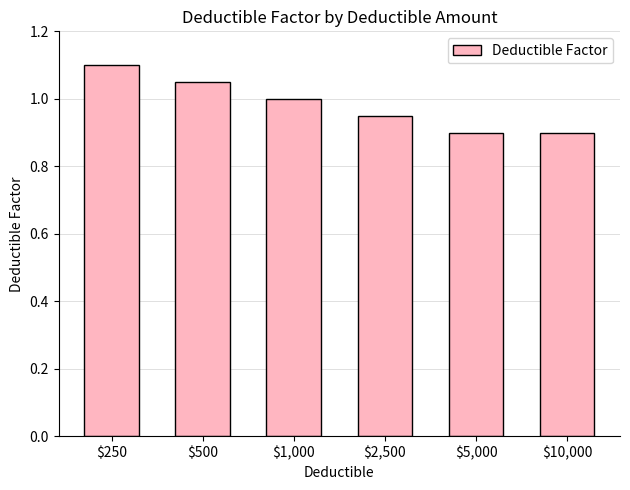

What is the sum of all values?

5.9